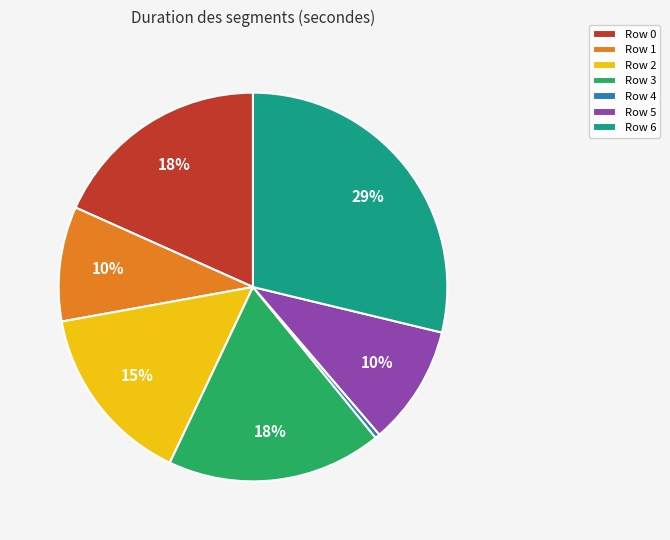

Which category has the biggest portion of the pie?

Row 6